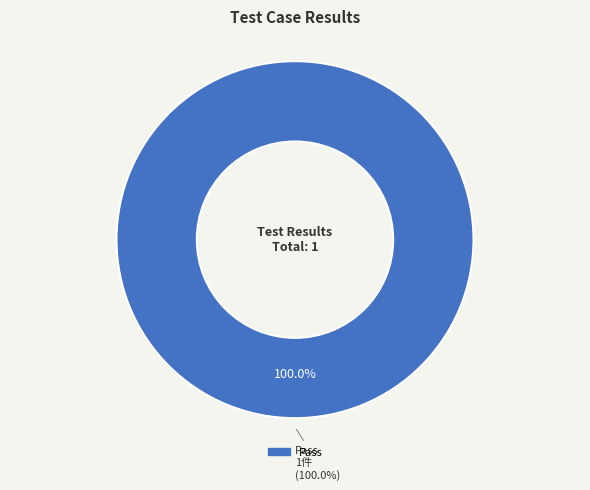

Is there any slice that represents more than half of the pie?

Yes